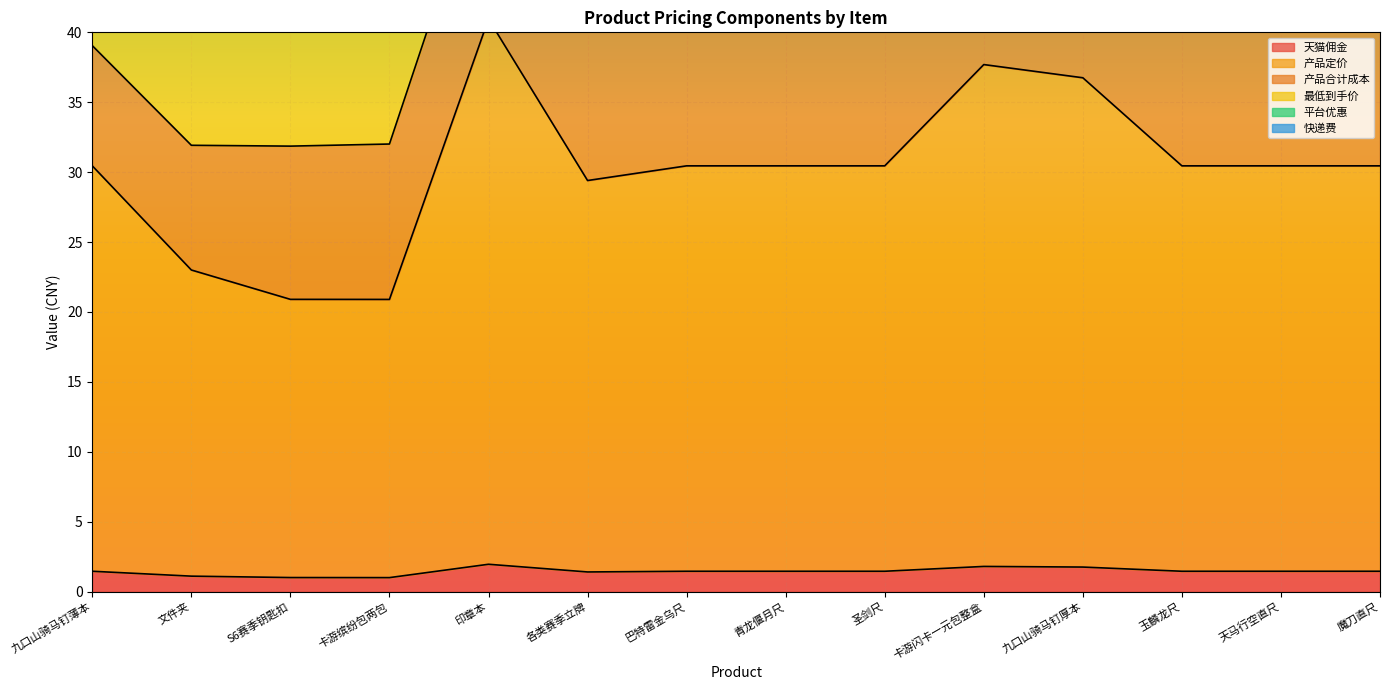

The value of 天猫佣金 at 印章本 is 1.9. True or false?

True